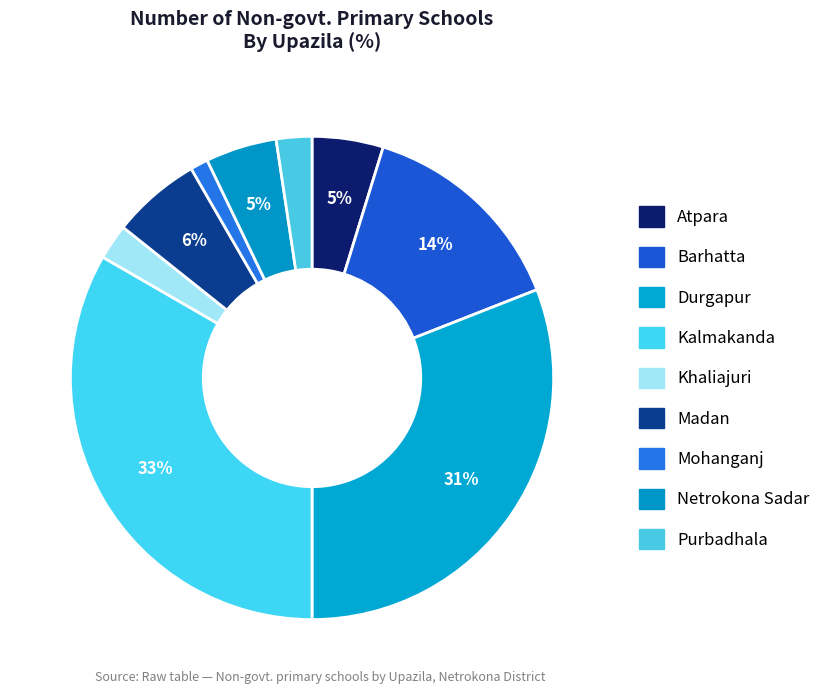

To the nearest percent, what is the combined percentage of Madan and Barhatta?

20%